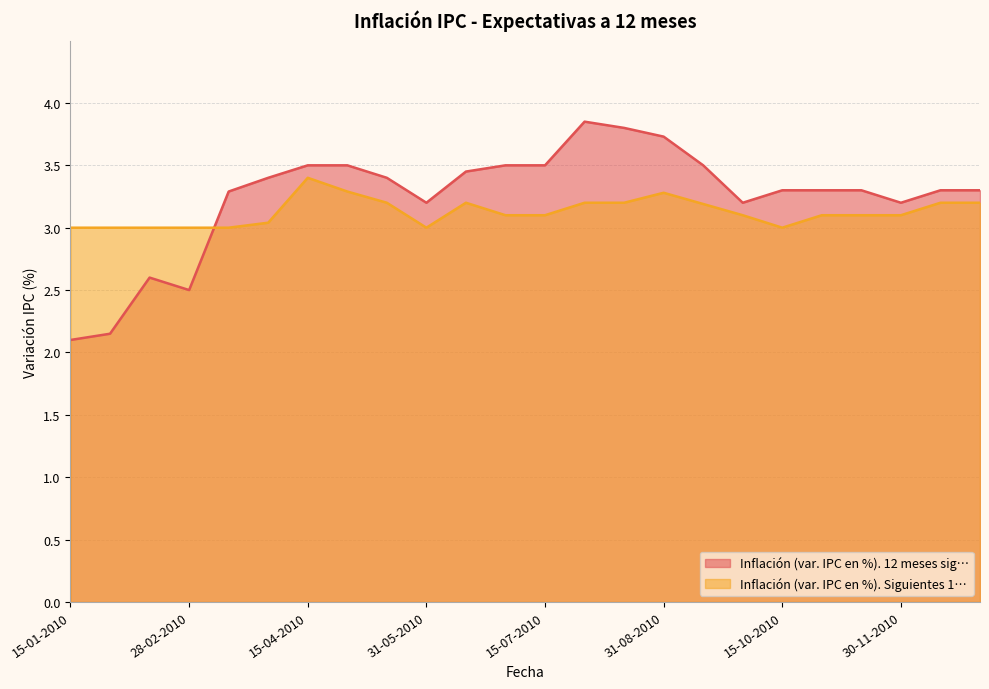

Between which two adjacent categories do Inflación (var. IPC en %). Siguientes 1… and Inflación (var. IPC en %). 12 meses sig… first intersect?

28-02-2010 and 15-03-2010